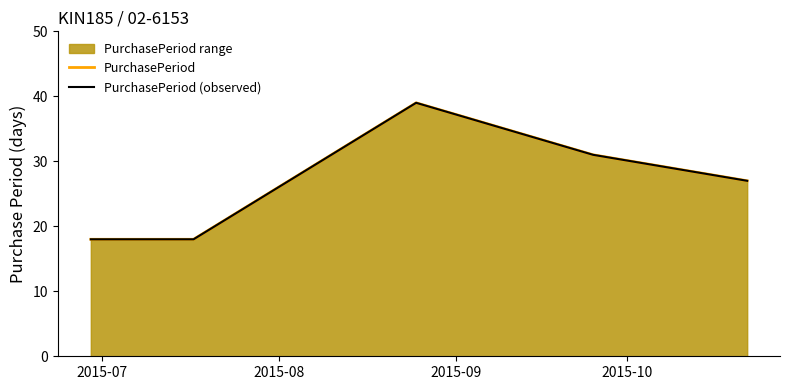

True or false: PurchasePeriod and PurchasePeriod (observed) cross at least once.

False